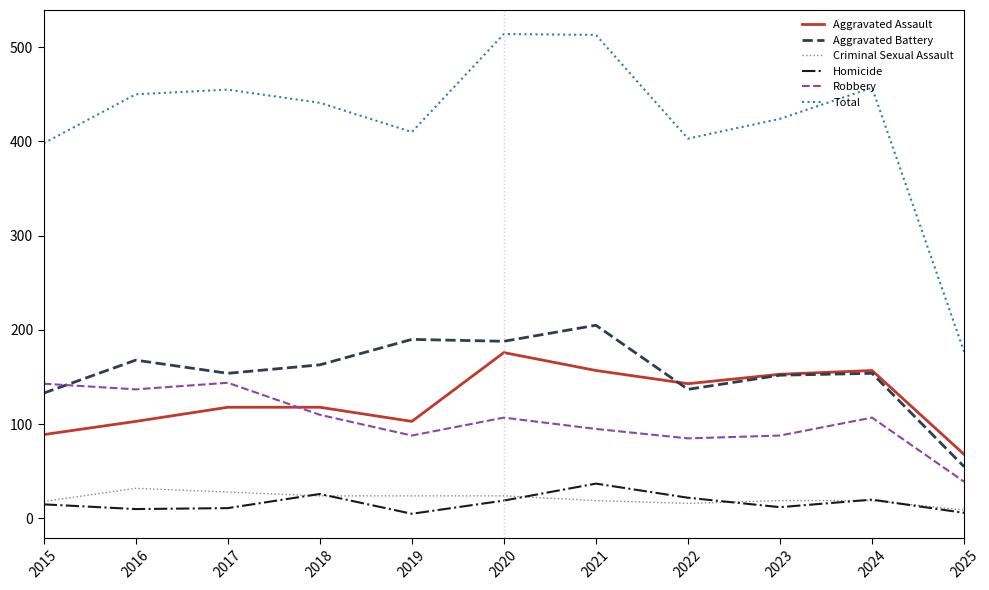

What is the total value across all series at 2022?

806